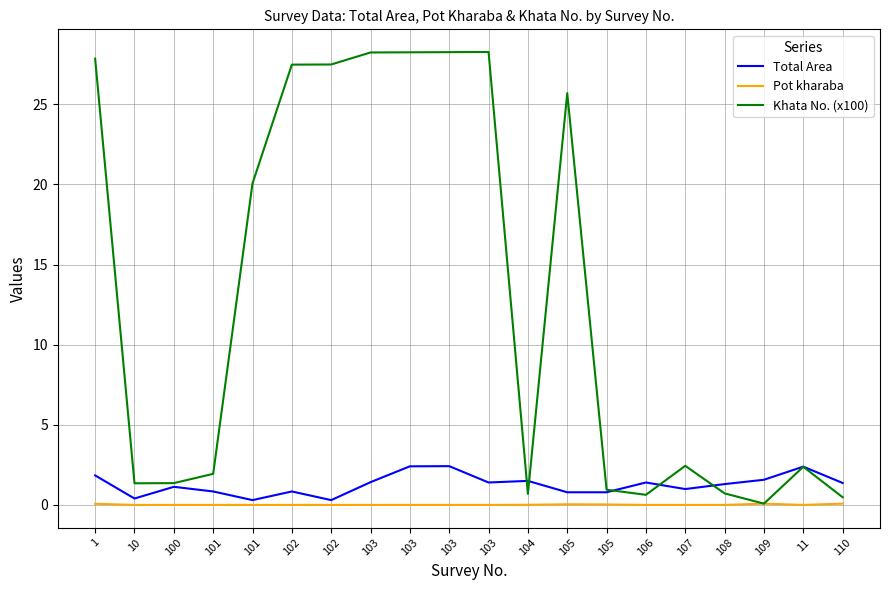

Which series has the widest spread of values?

Khata No. (x100)